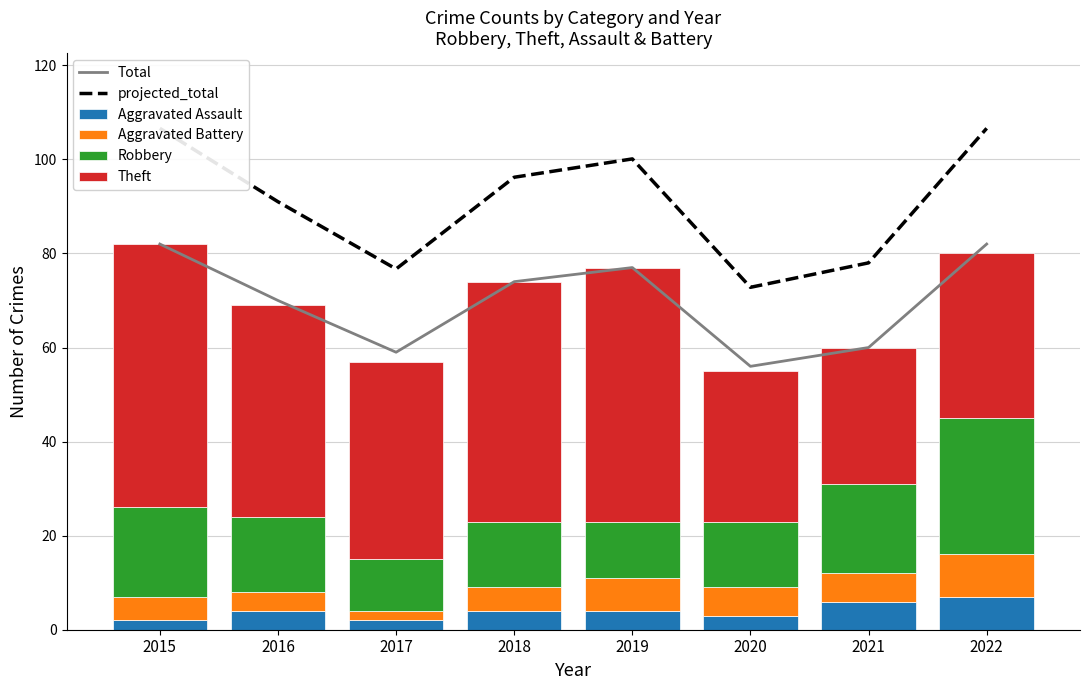

What is the maximum value shown in the chart?

106.6